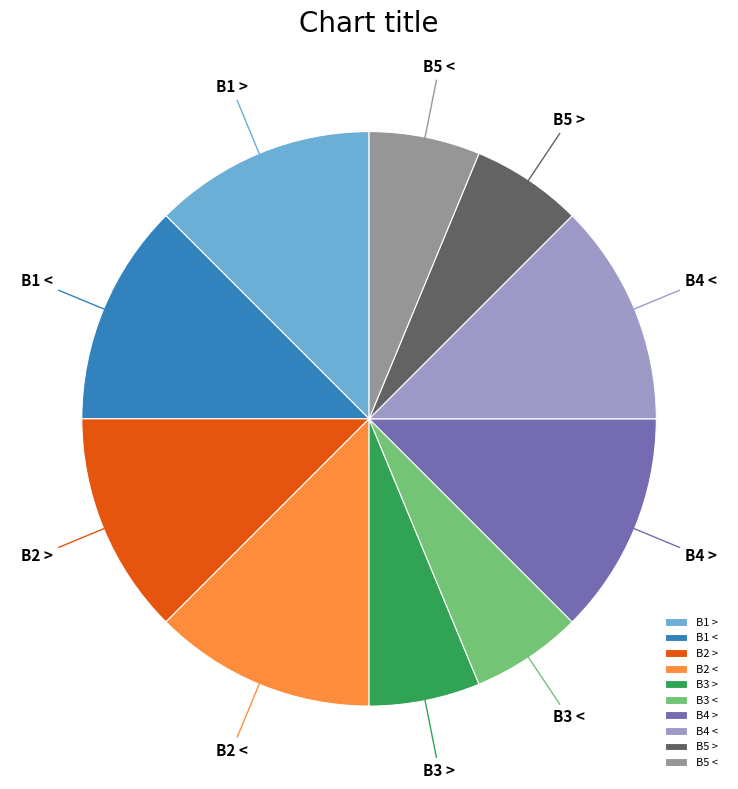

Is the sum of B4 > and B5 < greater than half?

No